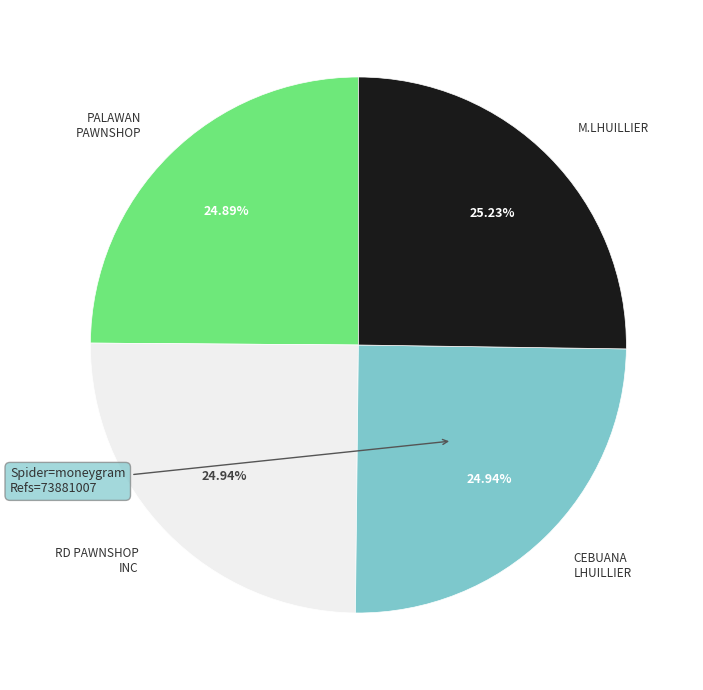

Is there any slice that represents more than half of the pie?

No